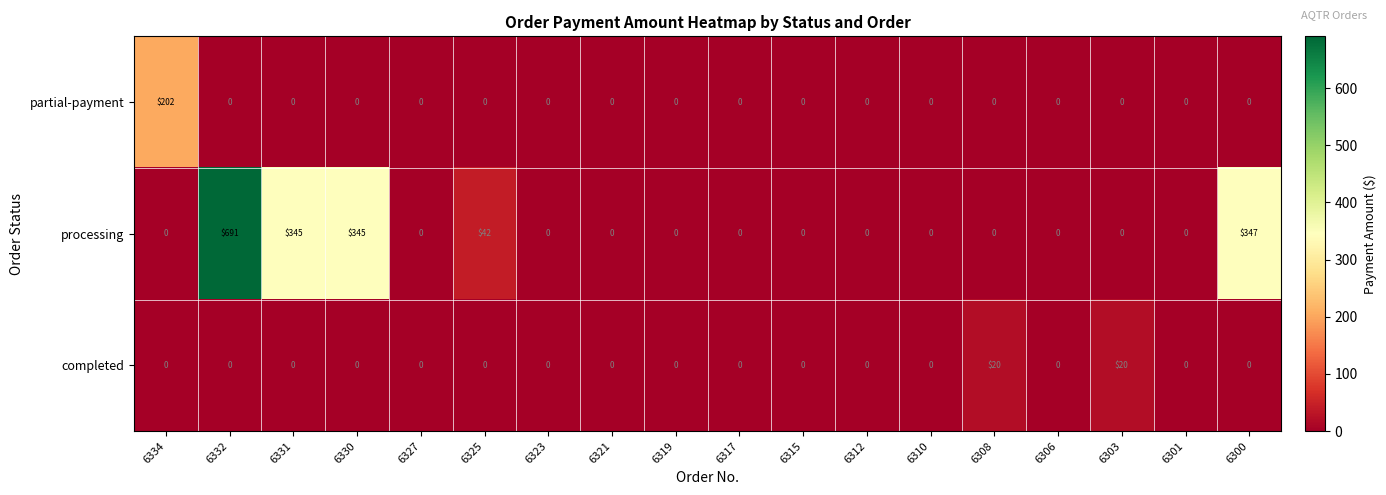

What is the difference between the maximum and minimum values in the completed series?

20